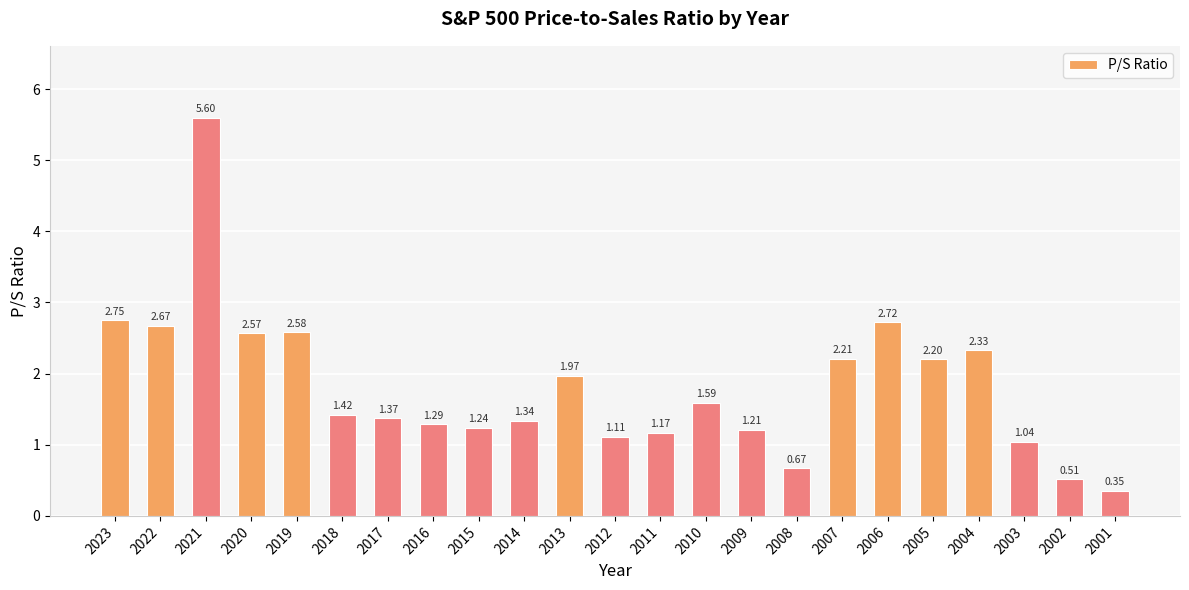

Which has a higher value, 2005 or 2006?

2006